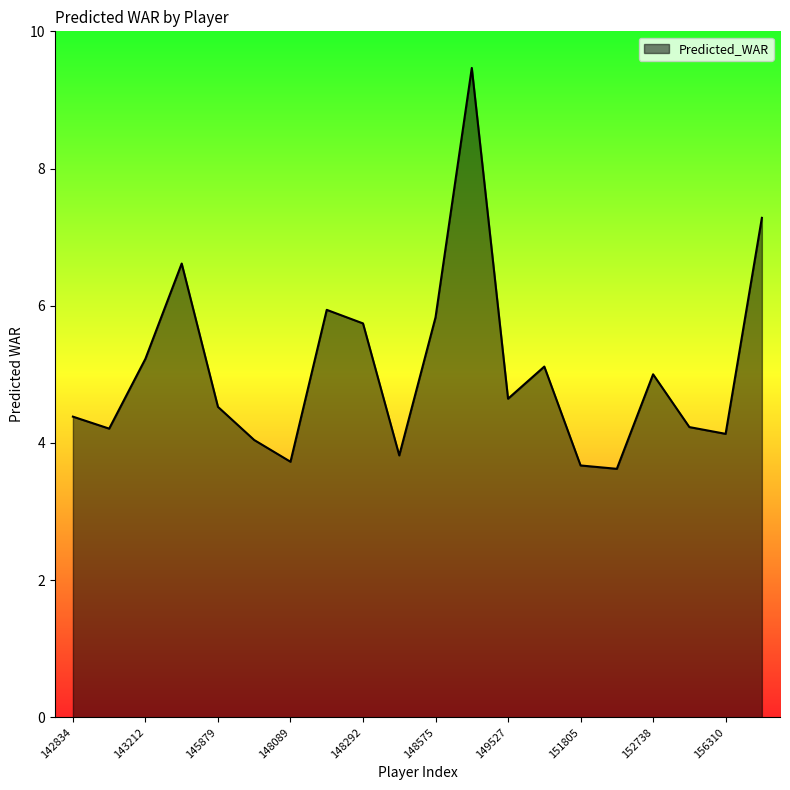

What is the maximum value shown in the chart?

9.5